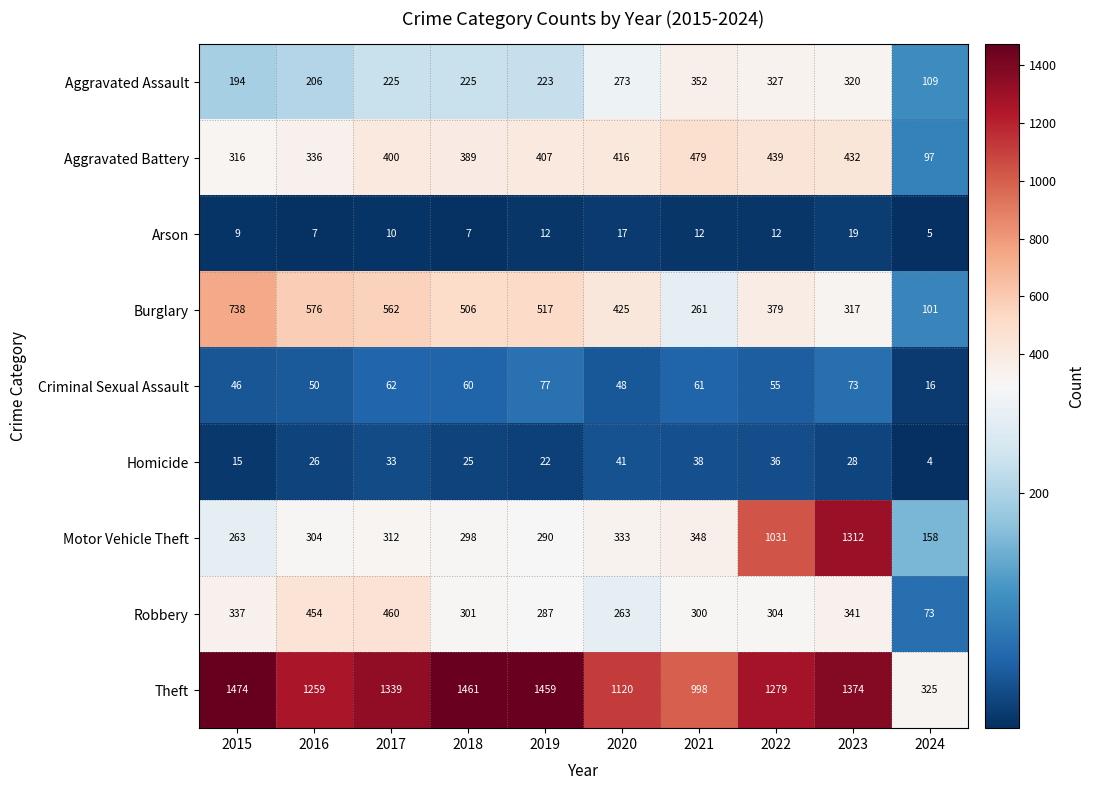

Count the number of categories in the chart.

10